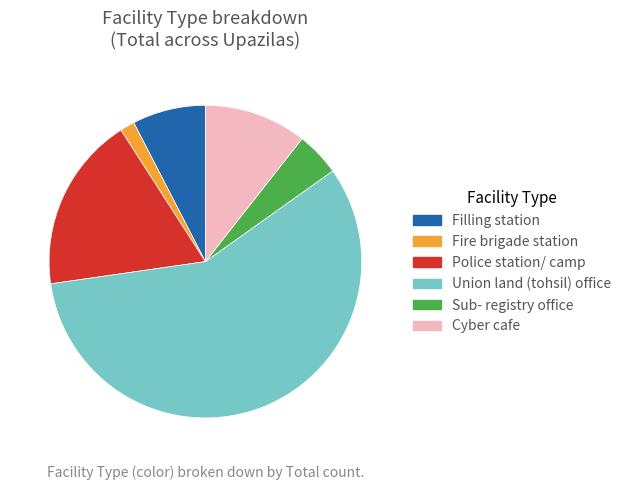

Is the sum of Union land (tohsil) office and Sub- registry office greater than half?

Yes